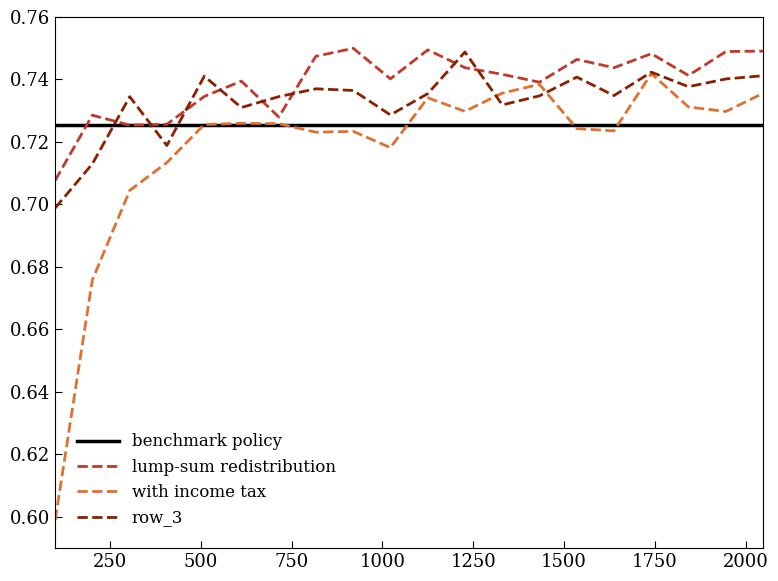

What is the difference between the maximum and minimum values in the with income tax series?

0.1